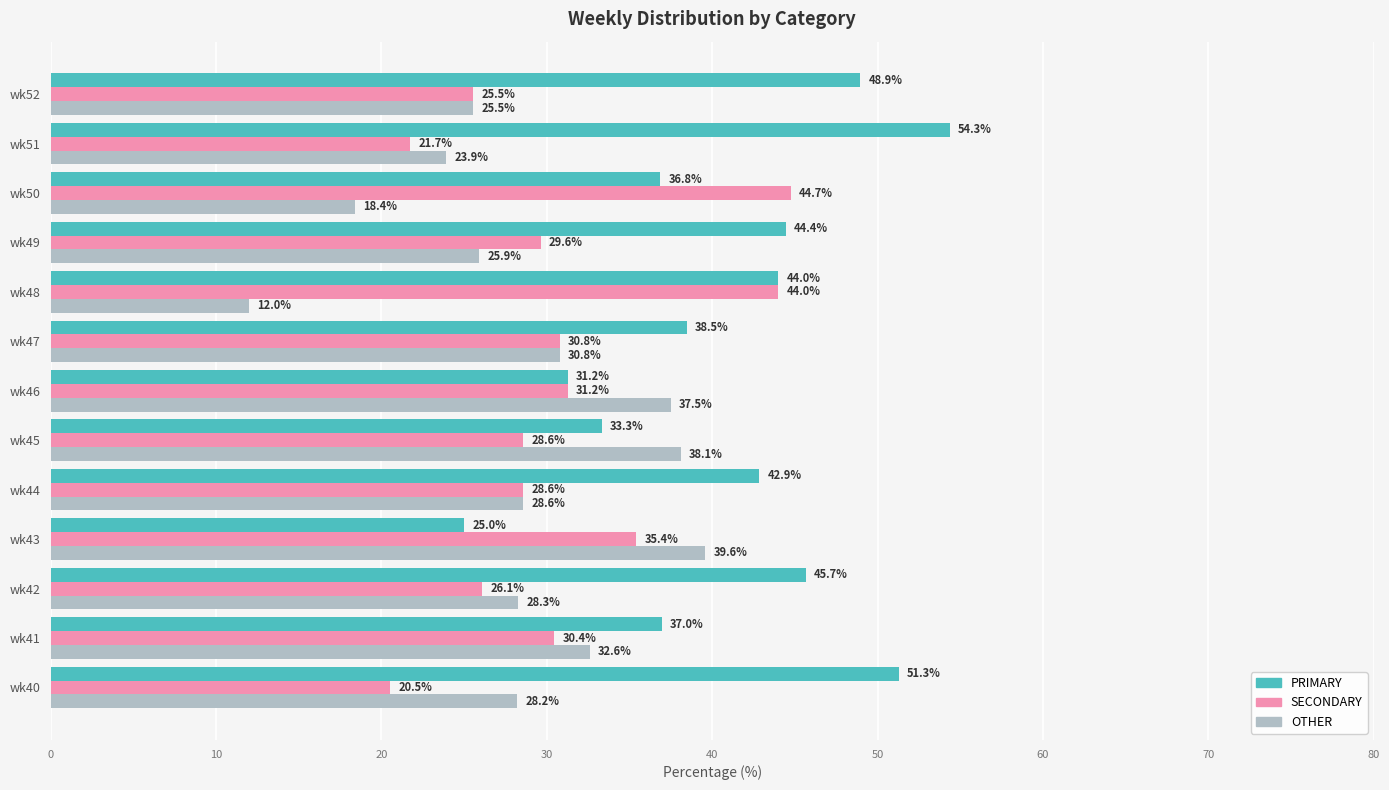

Is it true that OTHER equals 38.5 at wk51?

False